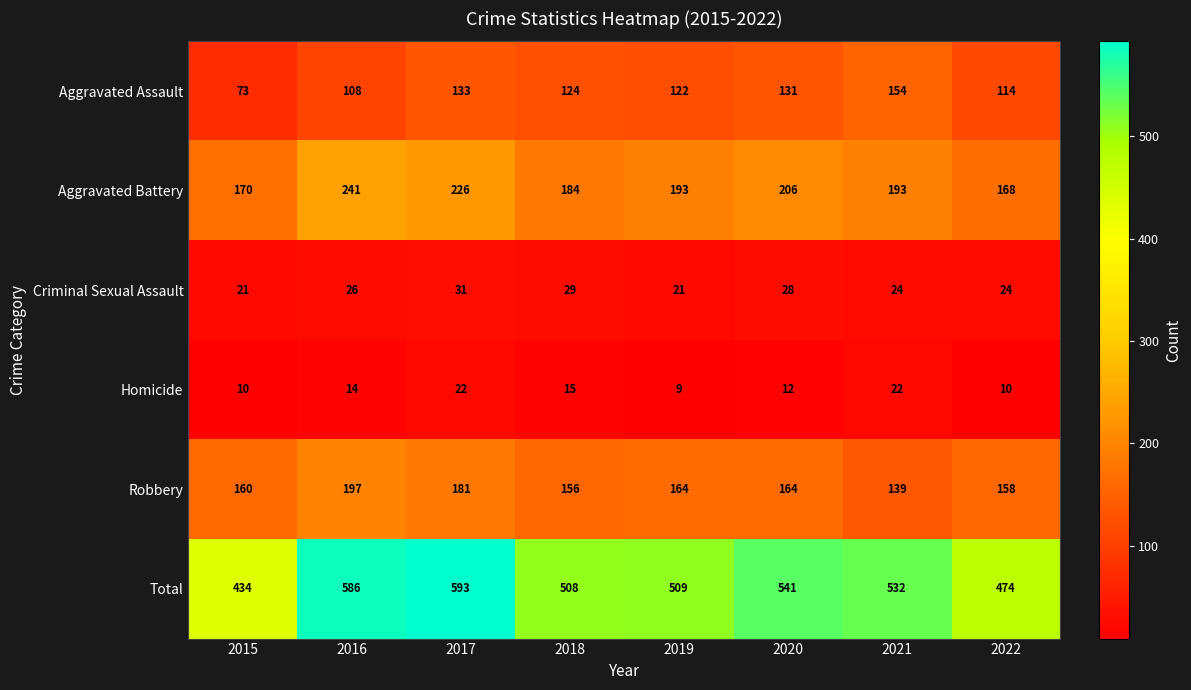

What is the average value of the Criminal Sexual Assault series?

26